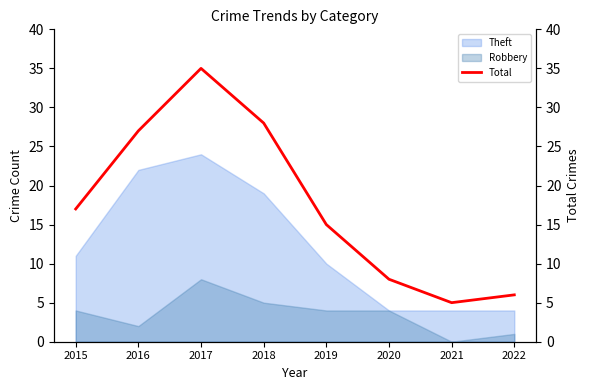

Where does the data first go above 17?

2016